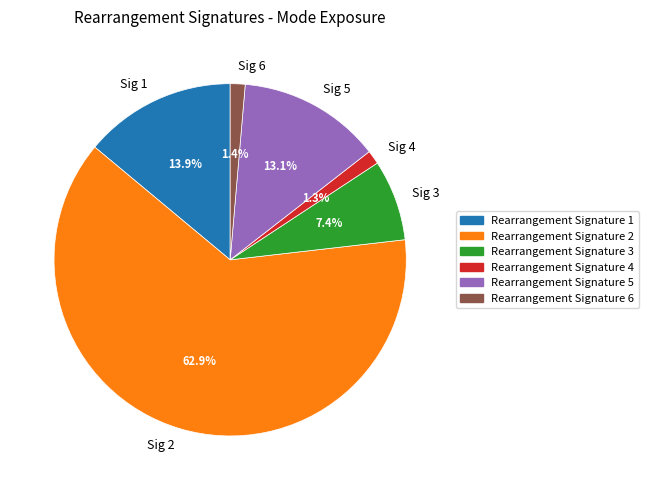

Which category has the biggest portion of the pie?

Sig 2